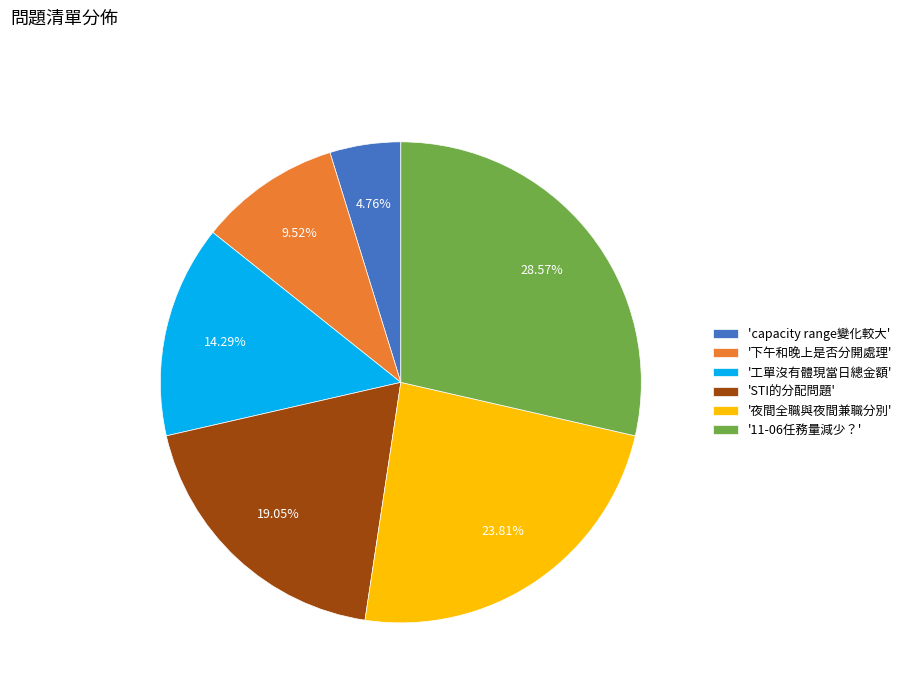

Does 'capacity range變化較大' represent more than half of the total?

No